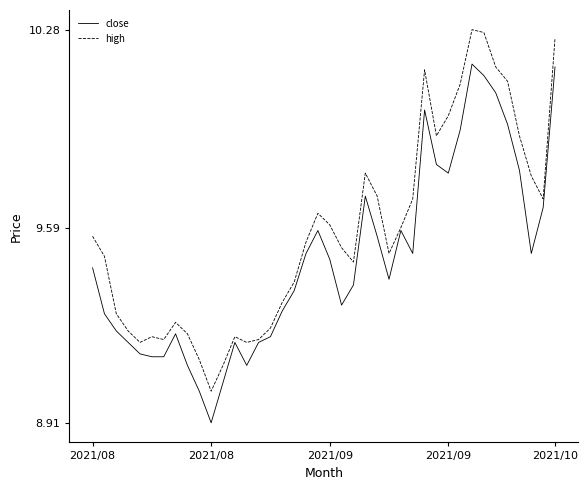

True or false: close has more than 2 points higher than both neighbors.

True